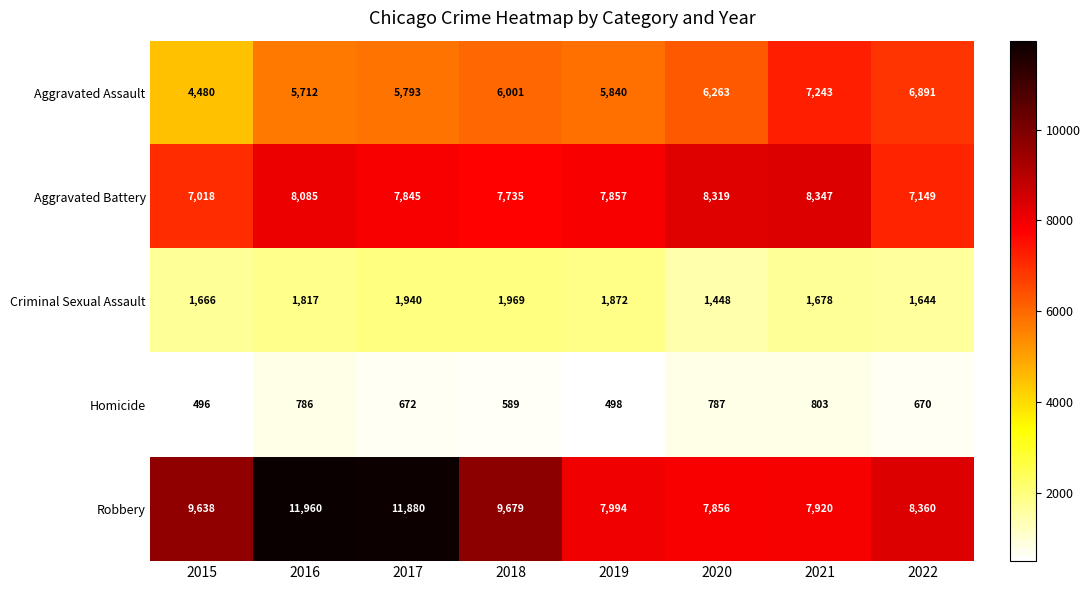

Is it true that Criminal Sexual Assault equals 1817 at 2016?

True